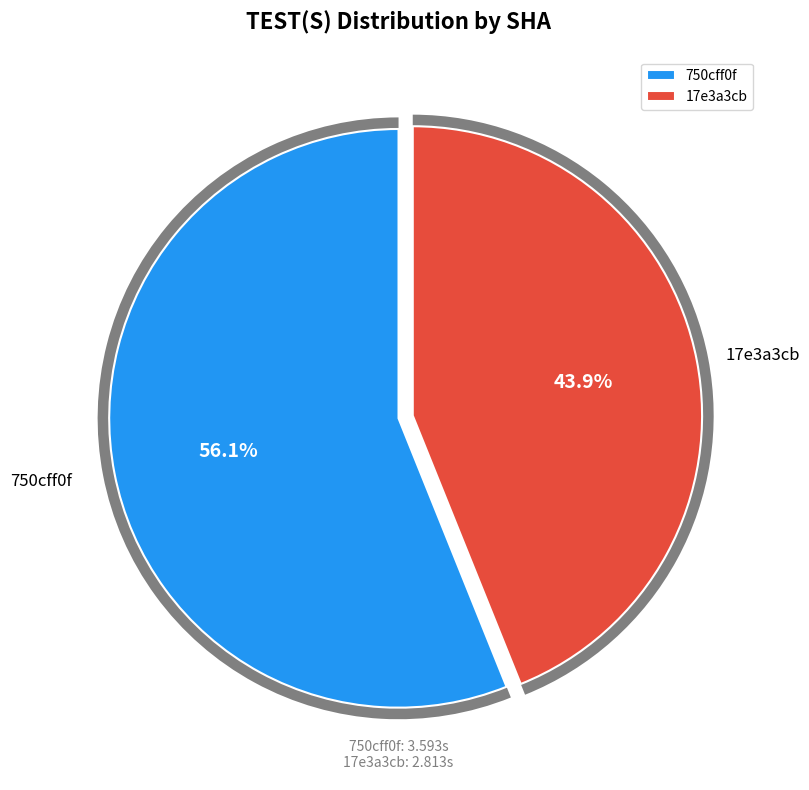

To the nearest percent, what portion does 750cff0f represent?

56%